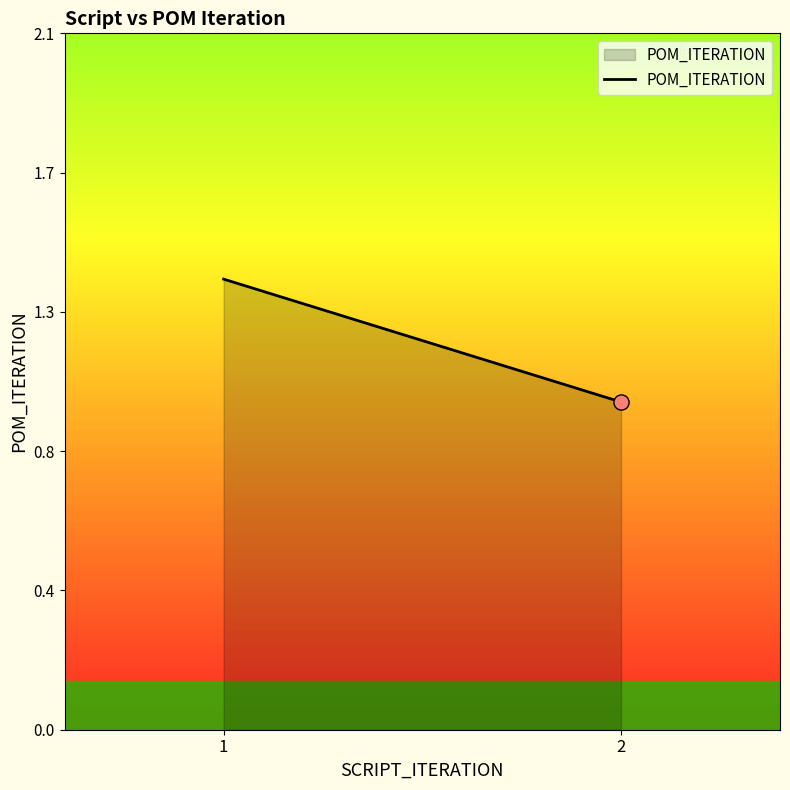

What is the change in value from 1 to 2?

-0.4